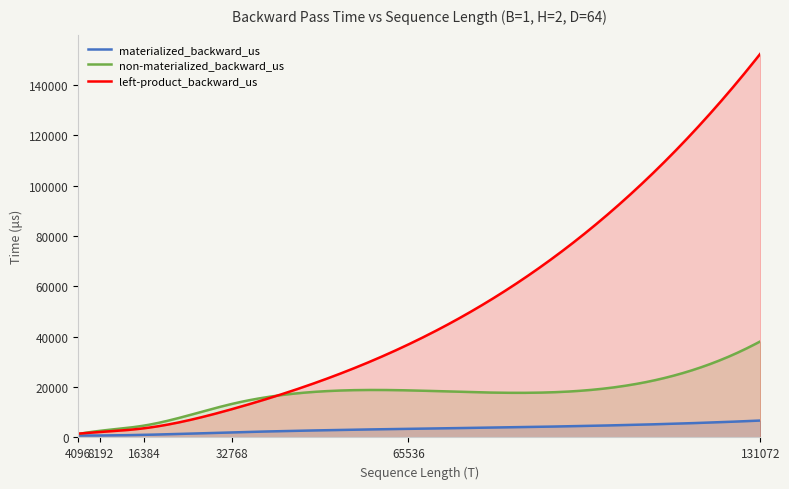

True or false: left-product_backward_us and materialized_backward_us cross at least once.

False